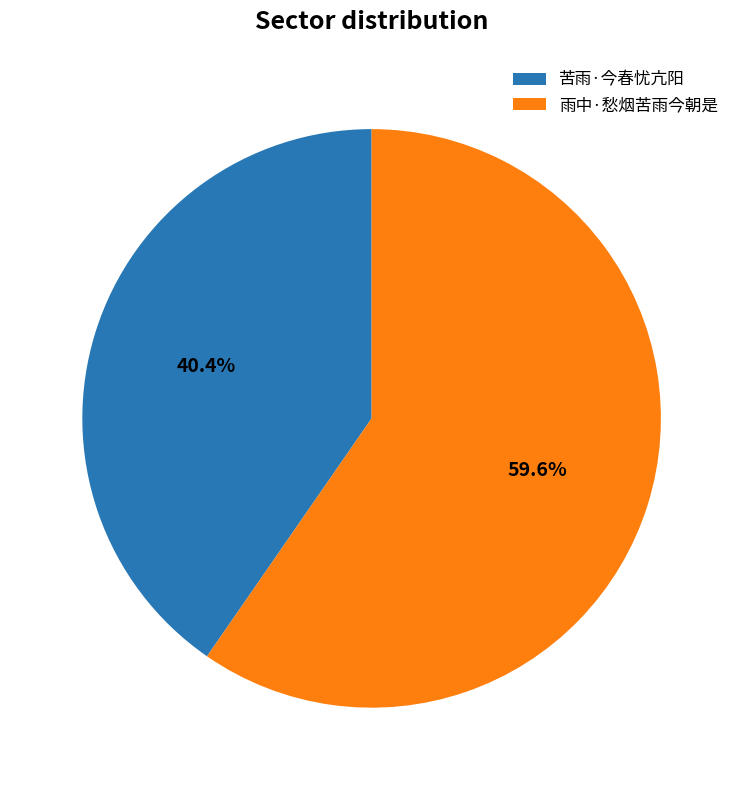

Which category has the biggest portion of the pie?

雨中·愁烟苦雨今朝是